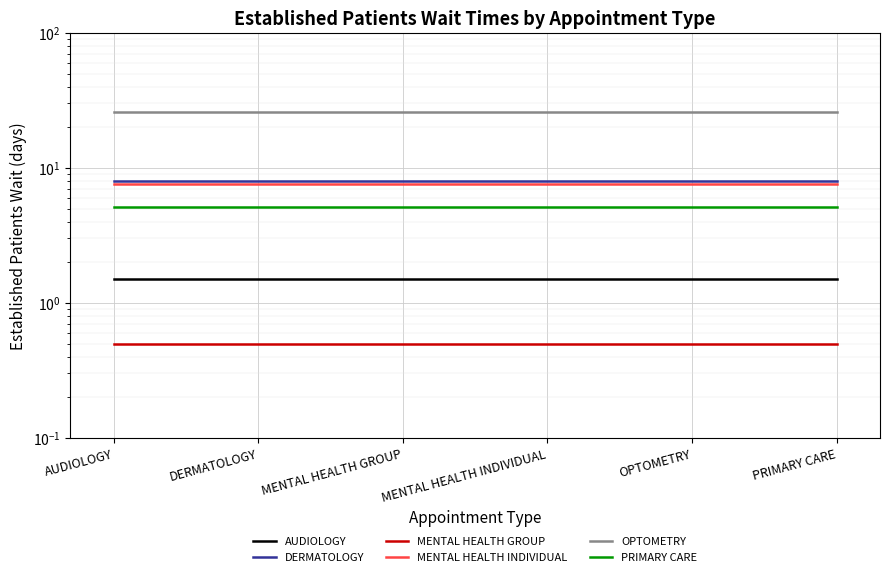

Which series has the largest range (max minus min)?

AUDIOLOGY